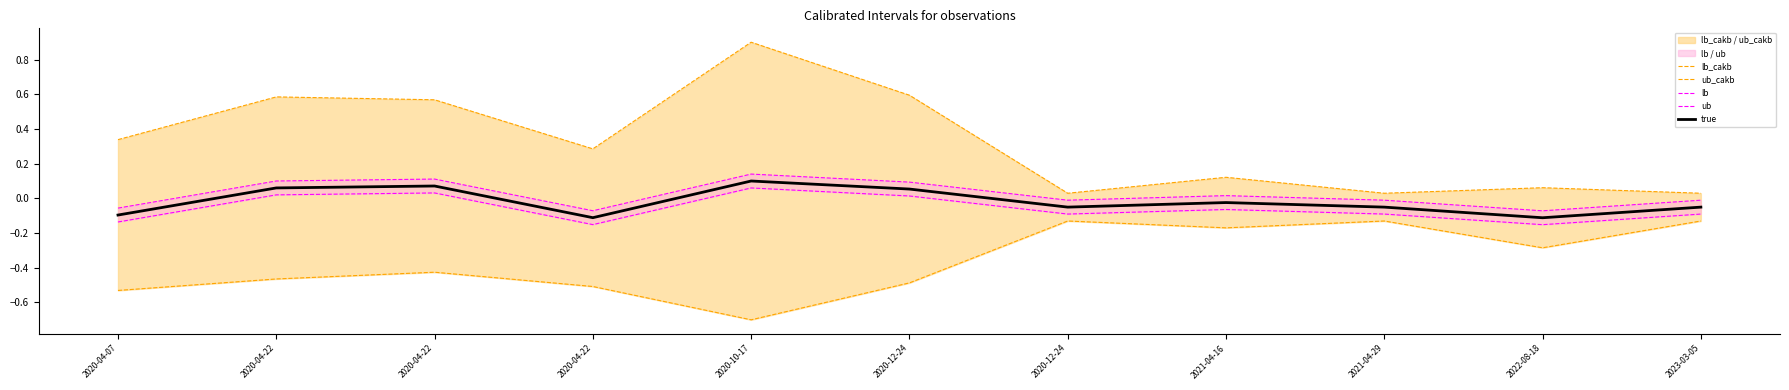

At which label does true first exceed 0?

2020-04-22